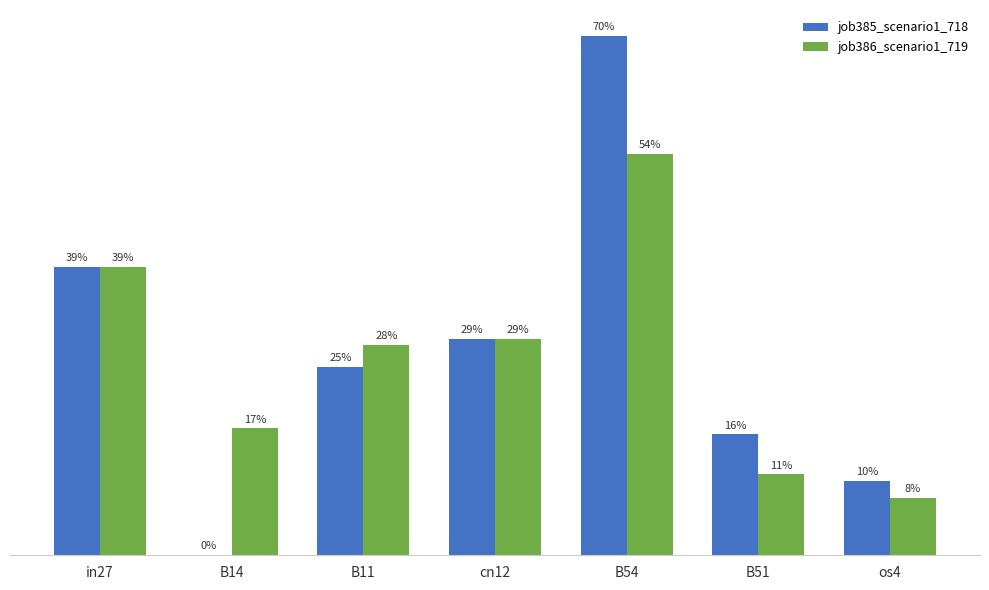

What is the average value of the job386_scenario1_719 series?

0.3